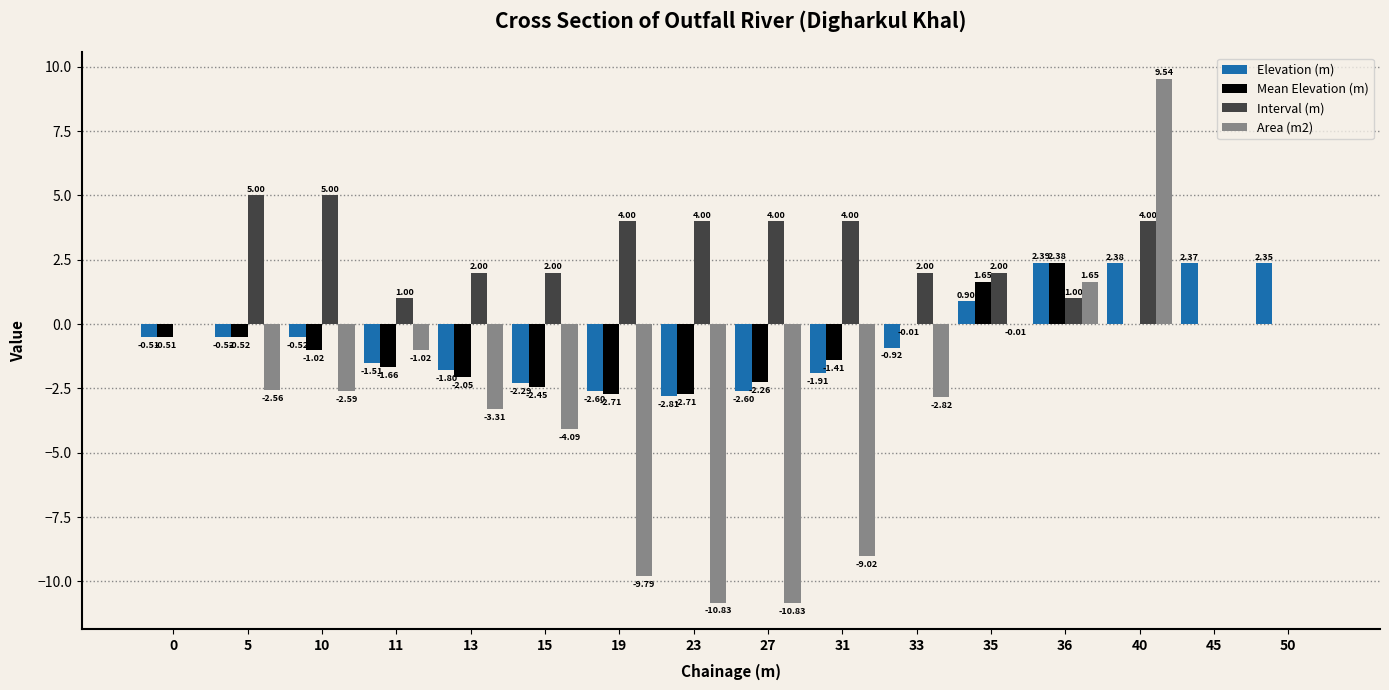

Which category has the highest value in the Area (m2) series?

40